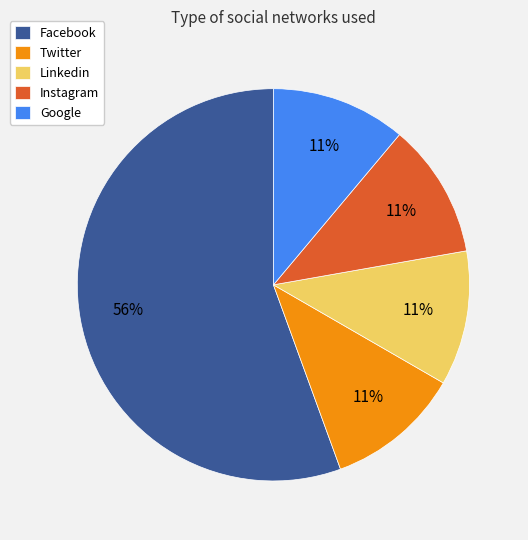

To the nearest percent, what portion does Linkedin represent?

11%